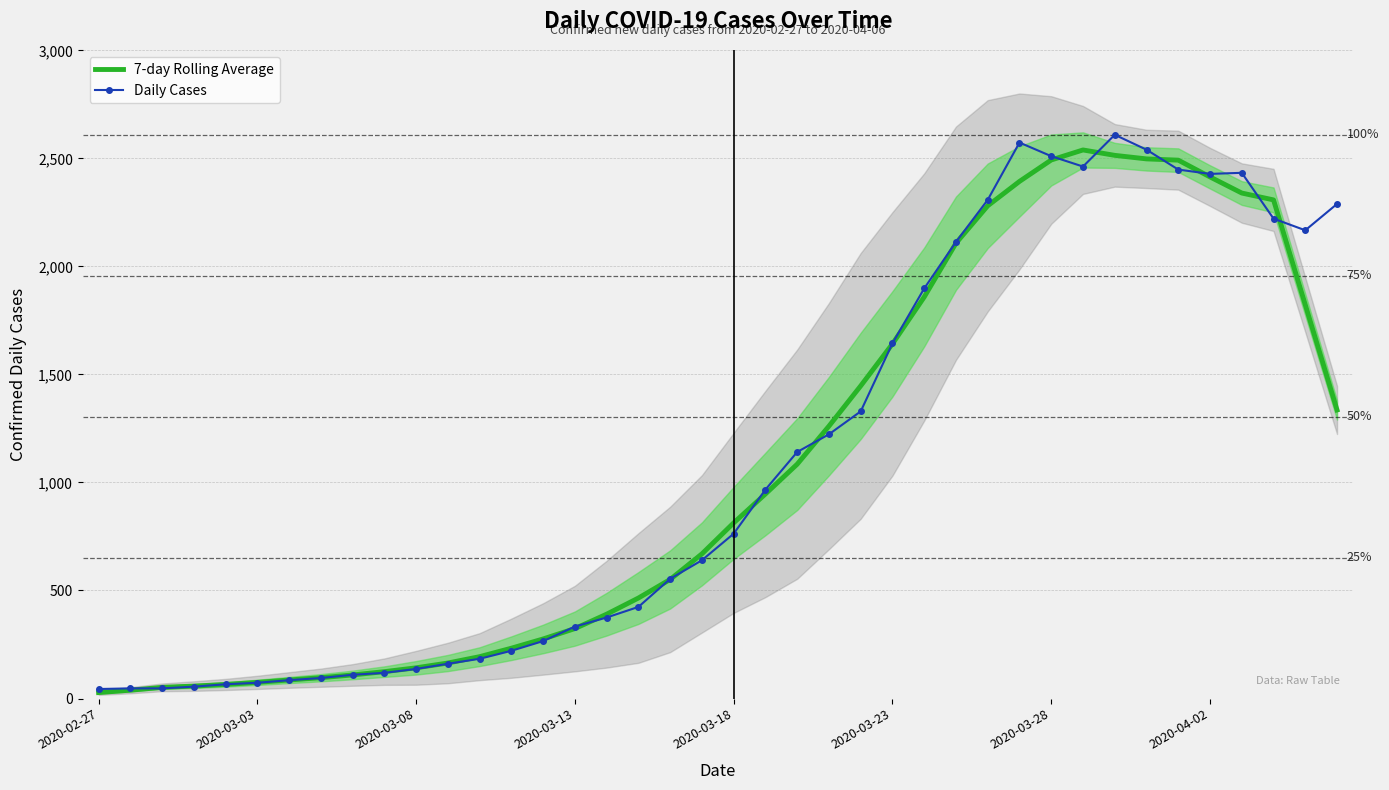

What is the maximum value for 7-day Rolling Average?

2538.8